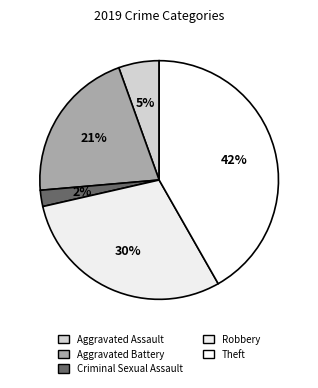

Which category has the smallest portion of the pie?

Criminal Sexual Assault